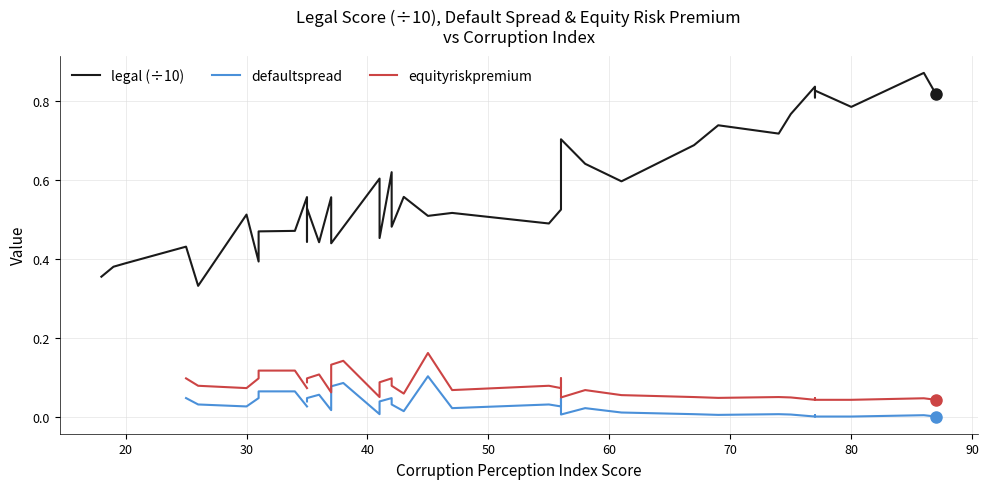

What is the difference between the maximum and minimum values in the defaultspread series?

0.1